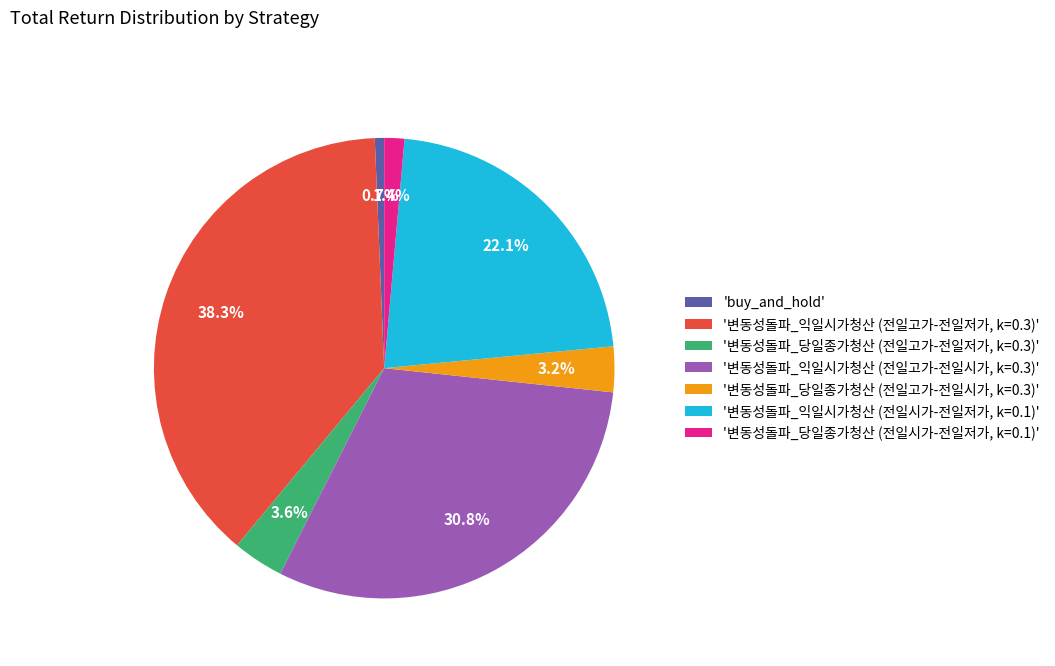

Count the number of slices in the pie.

7